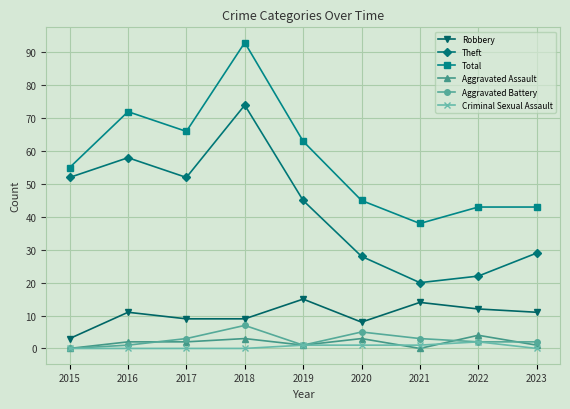

At which category is the sum across all series the highest?

2018